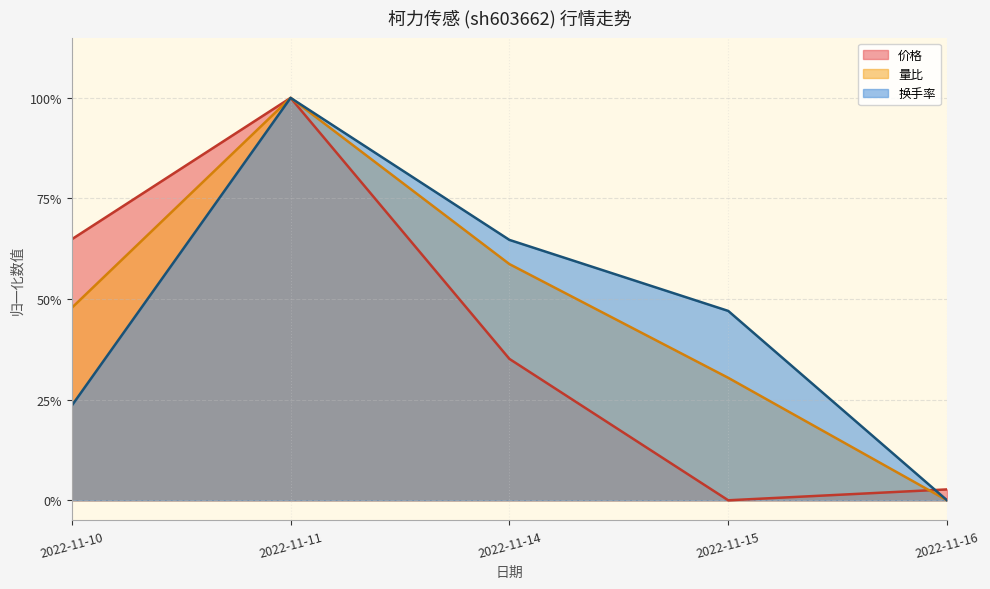

Where do 换手率 and 价格 first cross each other?

2022-11-15 and 2022-11-16